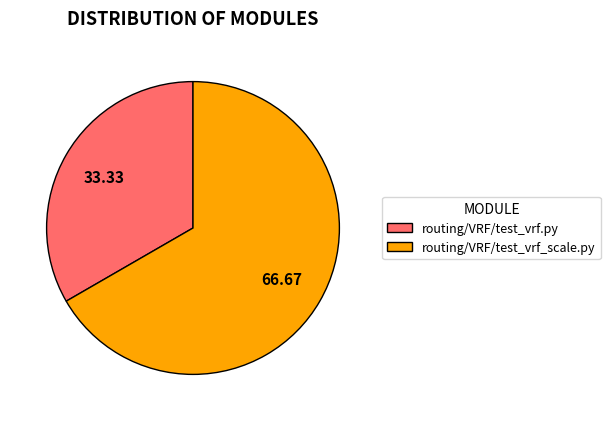

How many slices are in this pie chart?

2